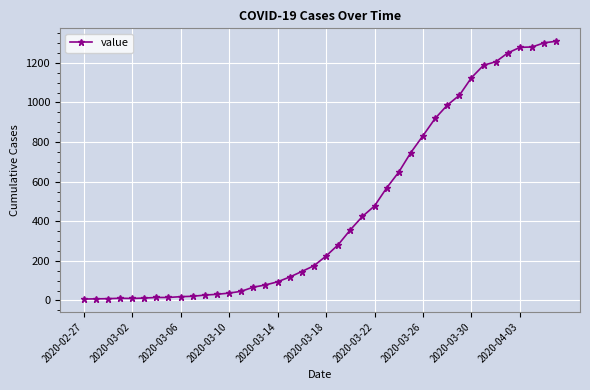

What is the greatest value displayed?

1309